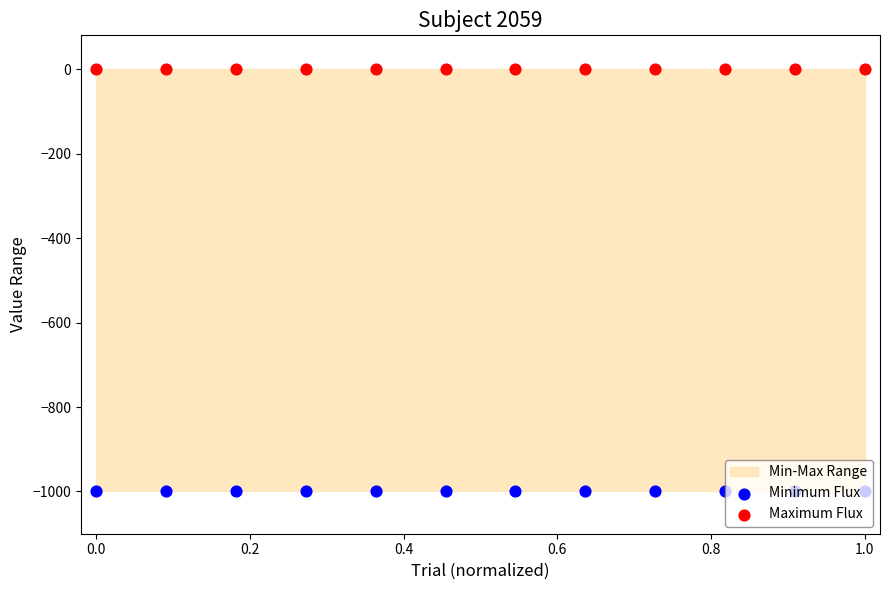

Which series has the largest Y range (max minus min)?

Minimum Flux